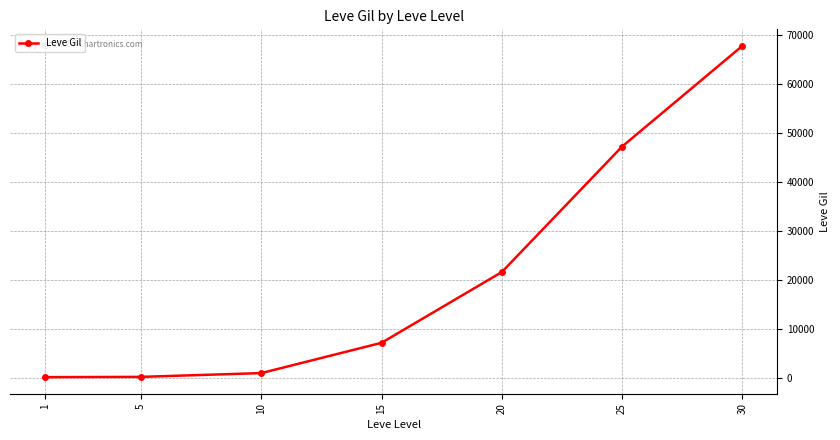

Where is the data nearest to the value 33945?

20